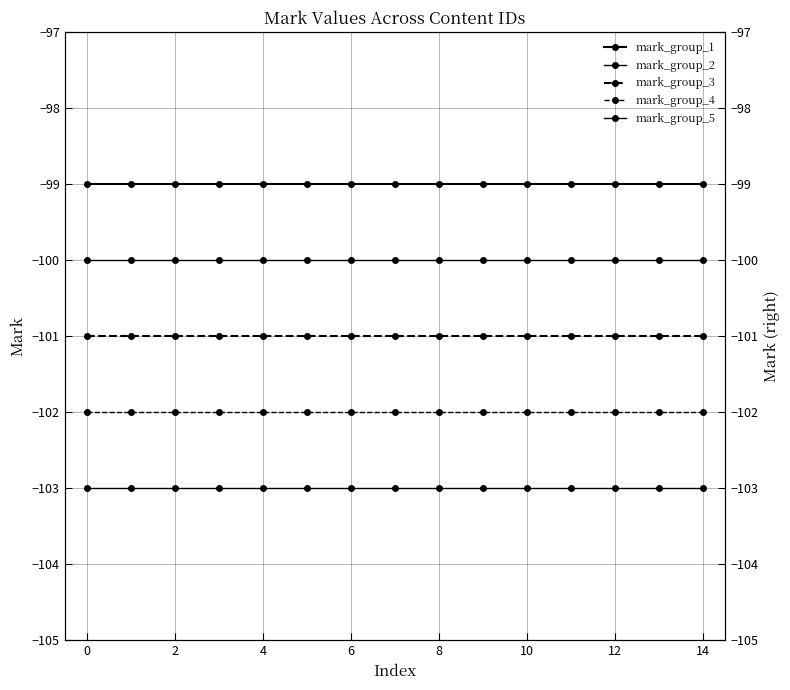

What is the maximum value shown in the chart?

-99